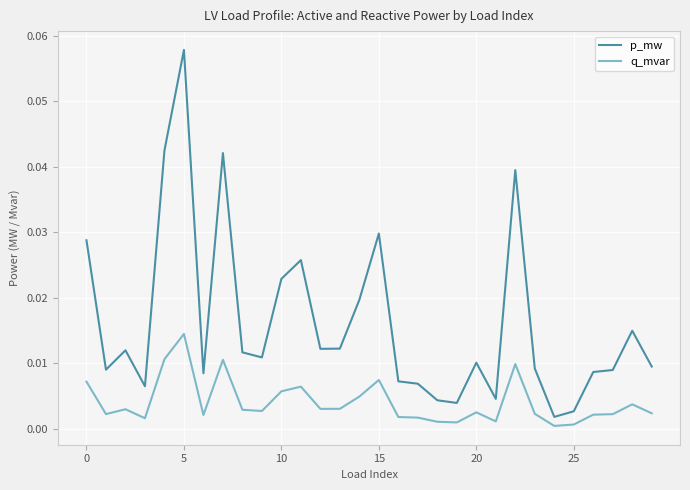

True or false: q_mvar and p_mw cross at least once.

False